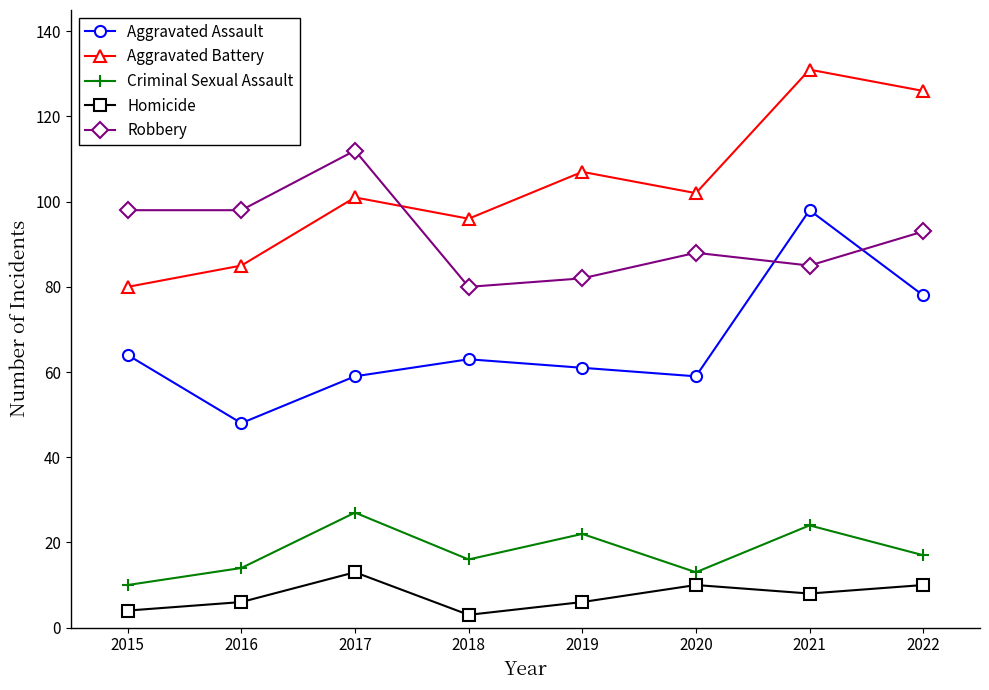

At which label does Criminal Sexual Assault reach its minimum?

2015